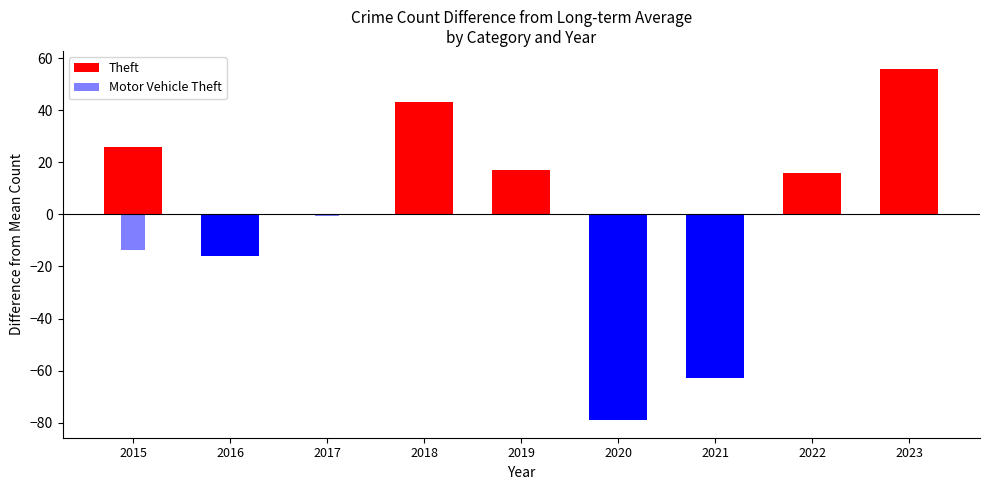

List the series in order of their peak value, lowest first.

Motor Vehicle Theft, Theft